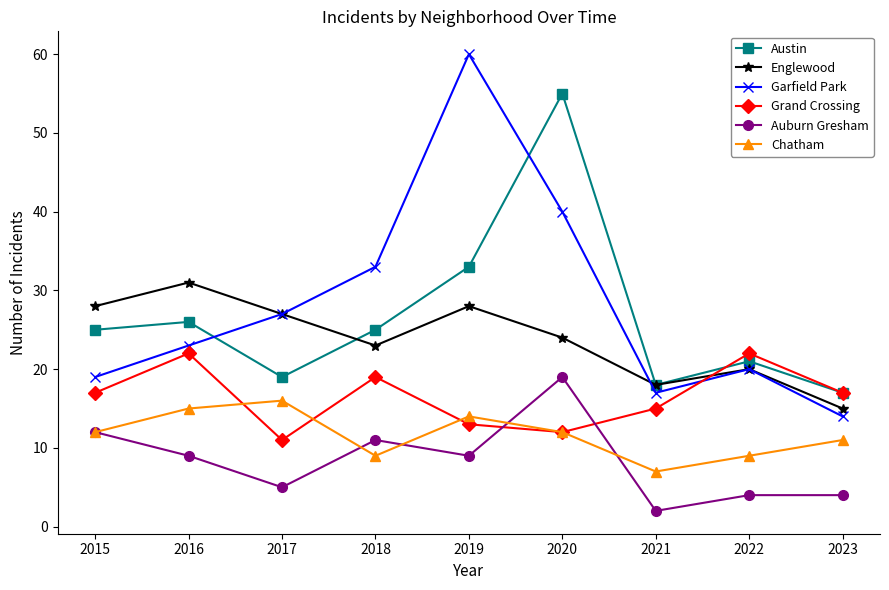

At which category is the sum across all series the highest?

2020